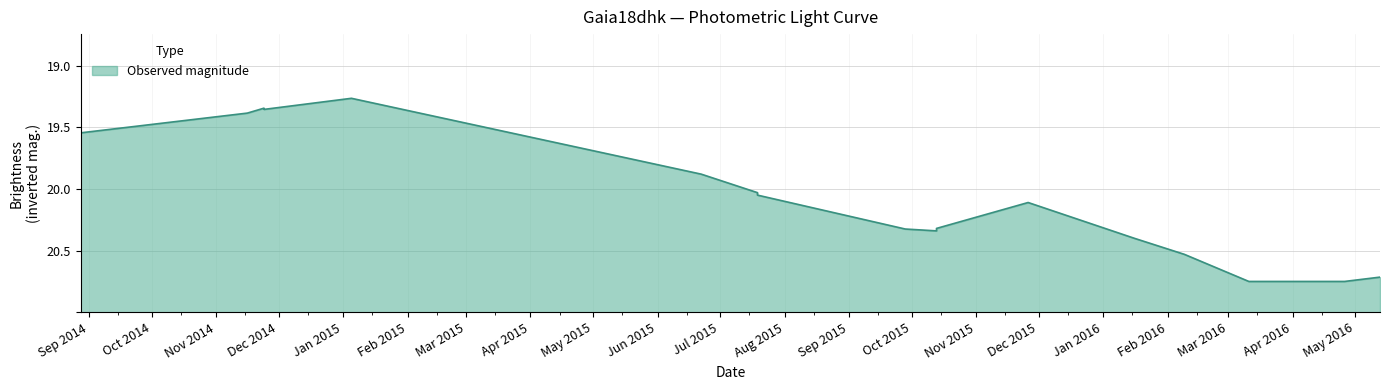

How many points are higher than both their immediate neighbors (excluding endpoints)?

2